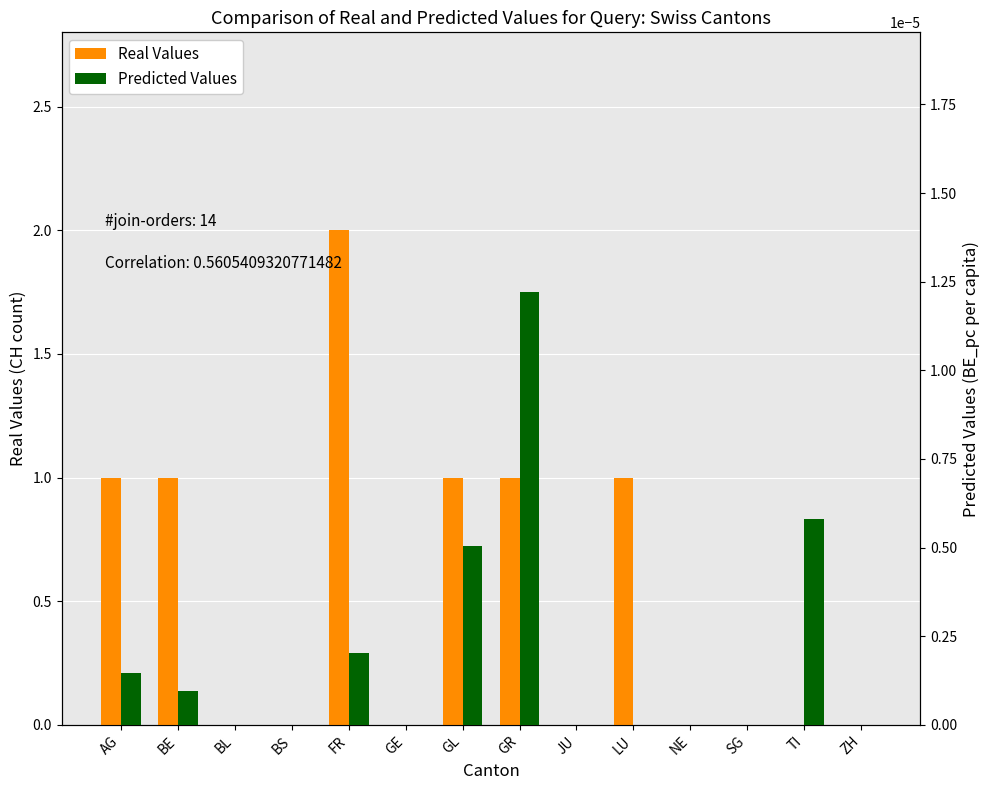

At which label is Predicted Values closest to 0?

BL